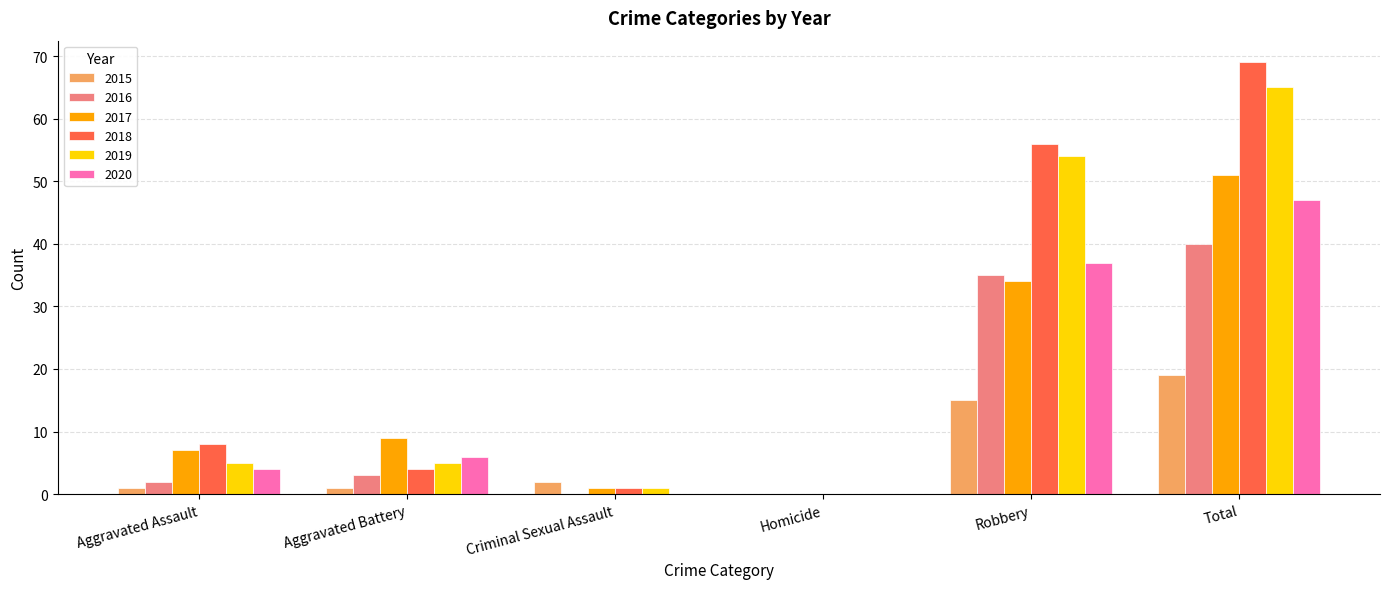

At which category is the sum across all series the highest?

Total